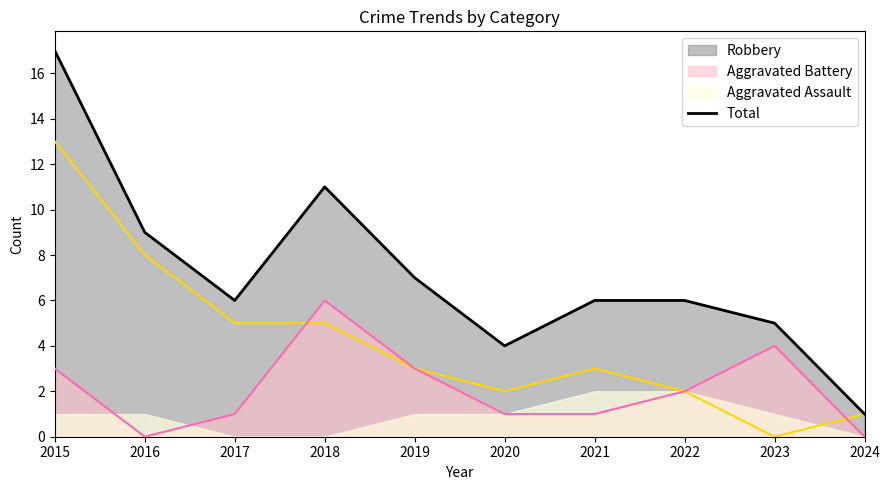

Reading left to right, list all the values displayed in this chart.

2015=17	2016=9	2017=6	2018=11	2019=7	2020=4	2021=6	2022=6	2023=5	2024=1